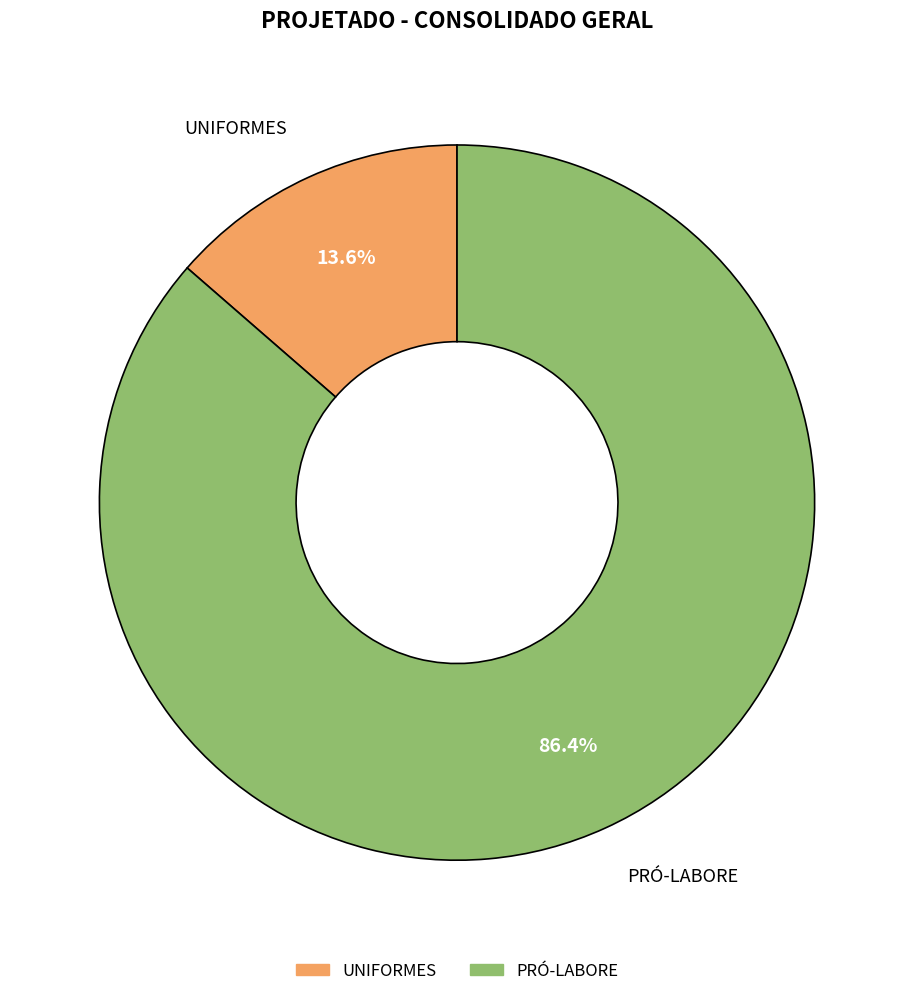

What is the ratio of the value at UNIFORMES to the value at PRÓ-LABORE?

0.2